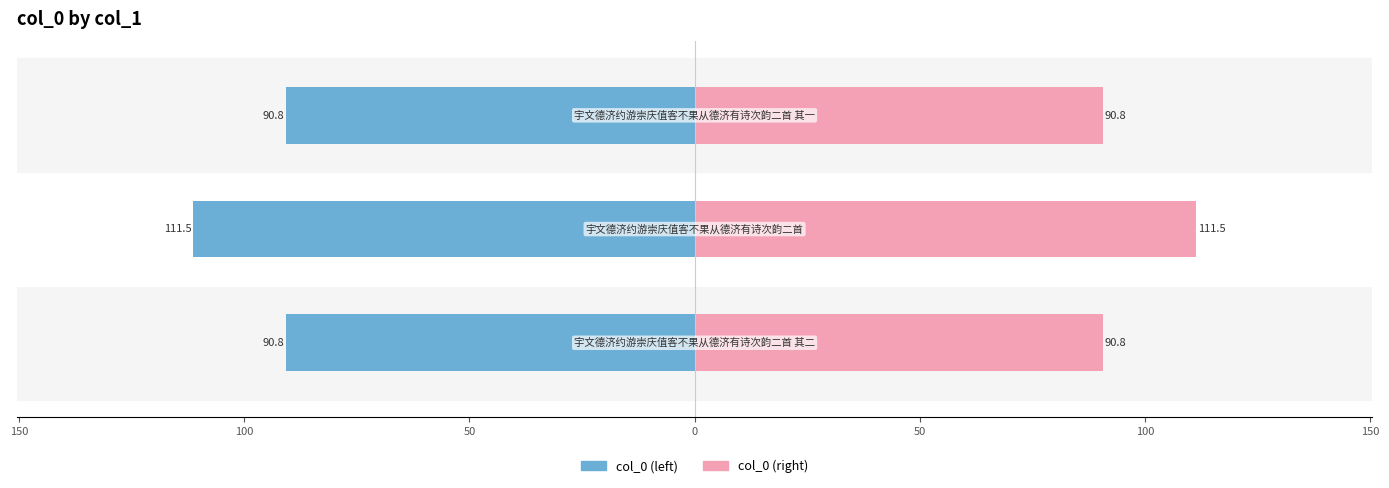

Does the chart contain stacked bars?

No